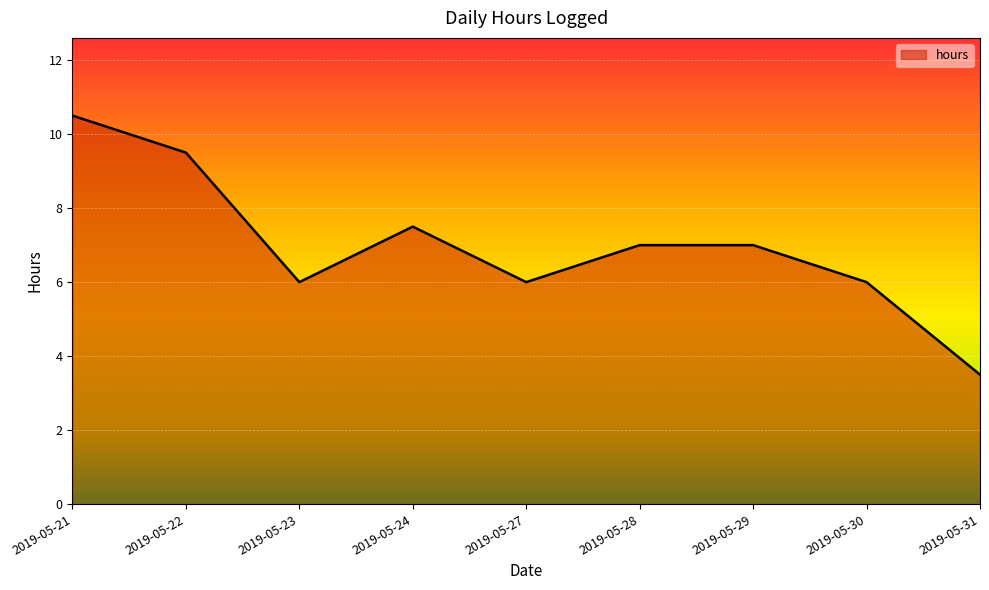

Reading left to right, extract all data points from this chart.

10.5	9.5	6.0	7.5	6.0	7.0	7.0	6.0	3.5